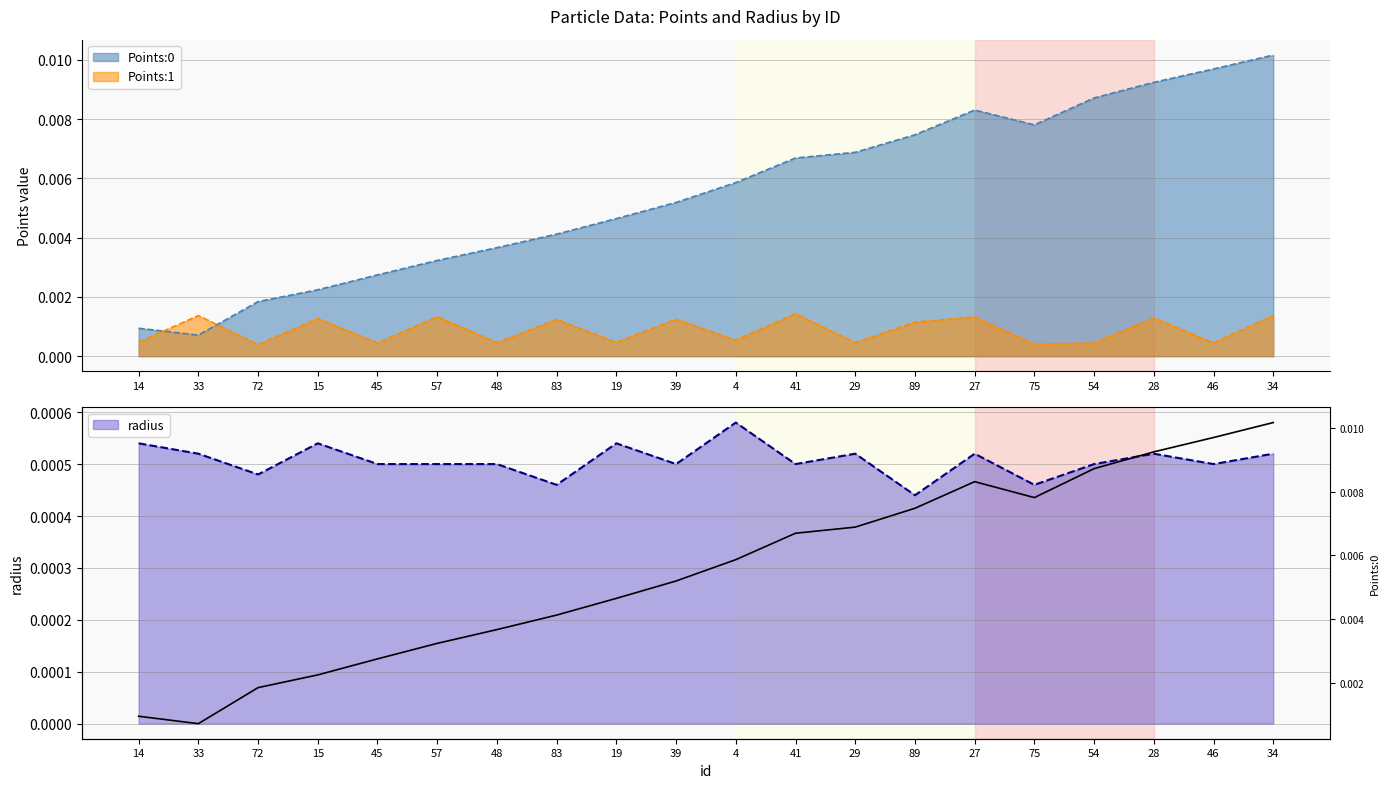

Where is radius nearest to the value 0?

89